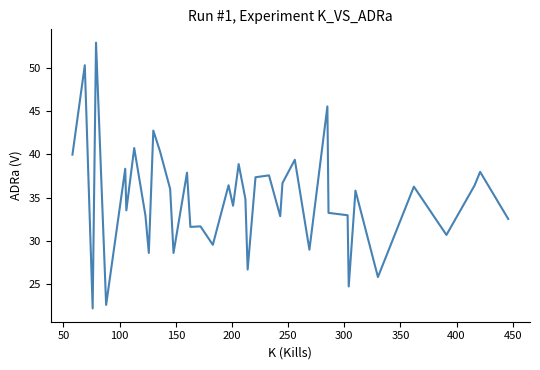

What is the difference between the maximum and minimum values?

30.7